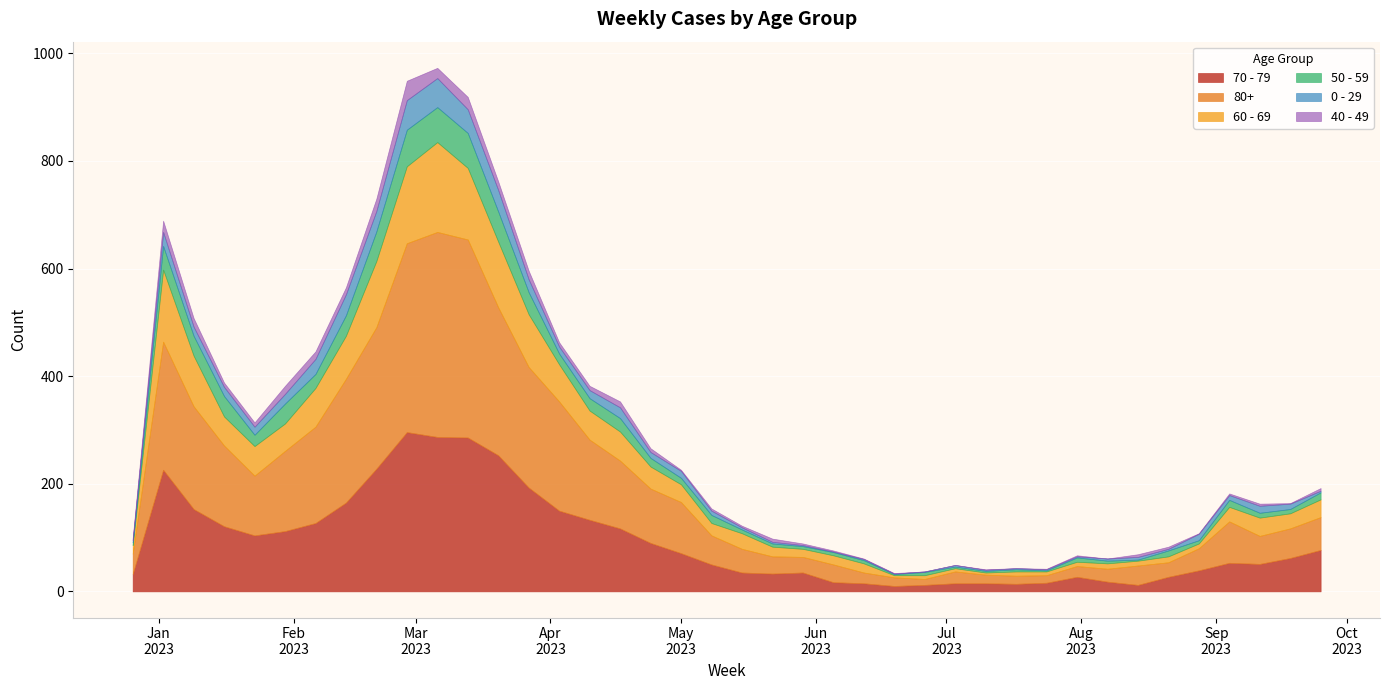

What are all the series names shown in the legend?

70 - 79, 80+, 60 - 69, 50 - 59, 0 - 29, 40 - 49